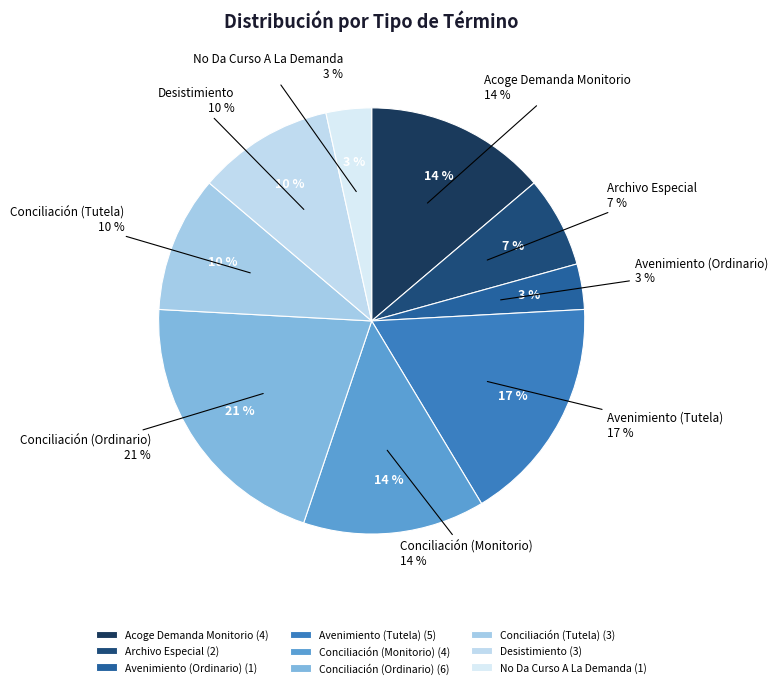

Which has a higher value, No Da Curso A La Demanda or Desistimiento?

Desistimiento